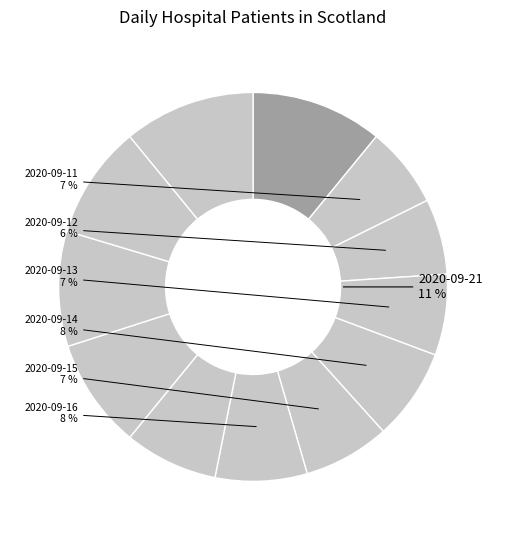

How many slices are in this pie chart?

12